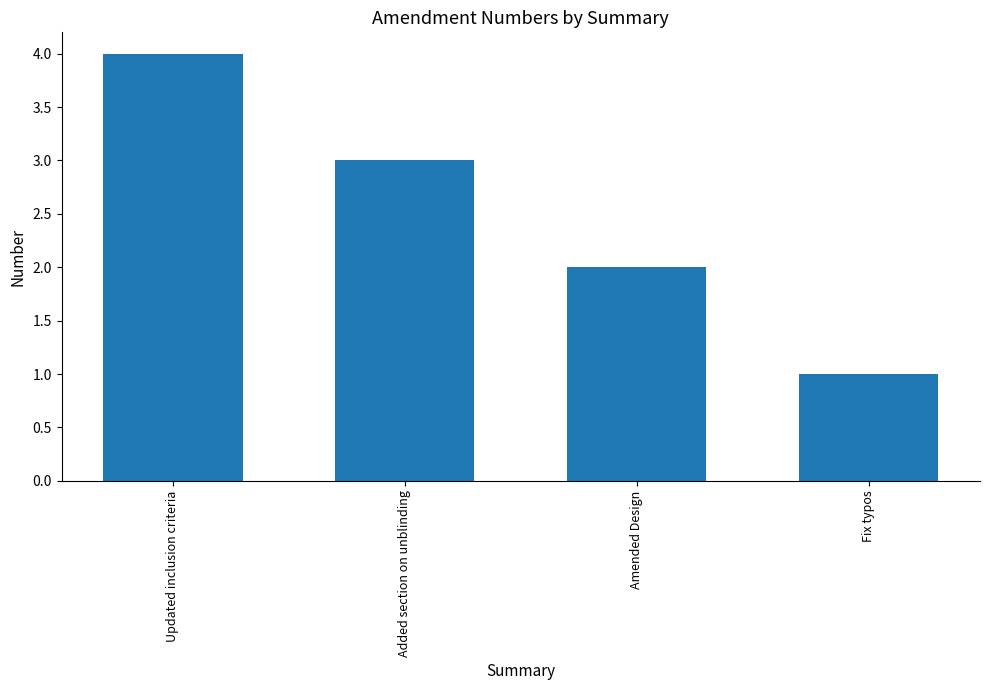

Approximately how many times larger is the value at Added section on unblinding compared to Updated inclusion criteria?

0.8